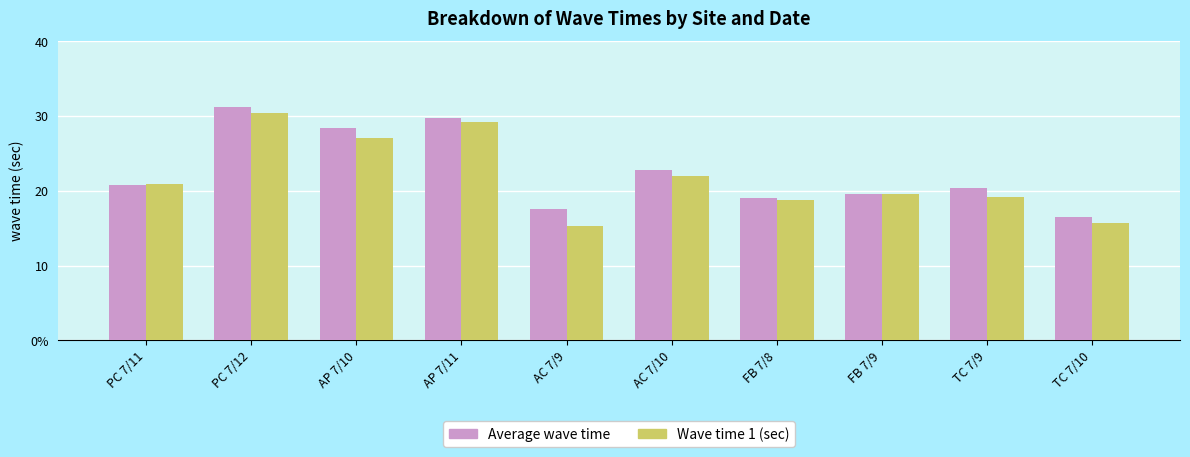

Which label corresponds to the largest value in the chart?

PC 7/12